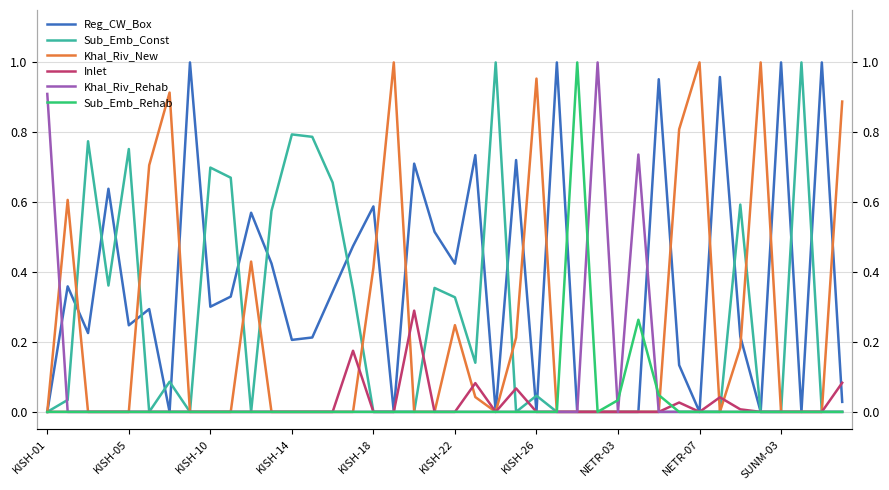

At which category is the sum across all series the highest?

15